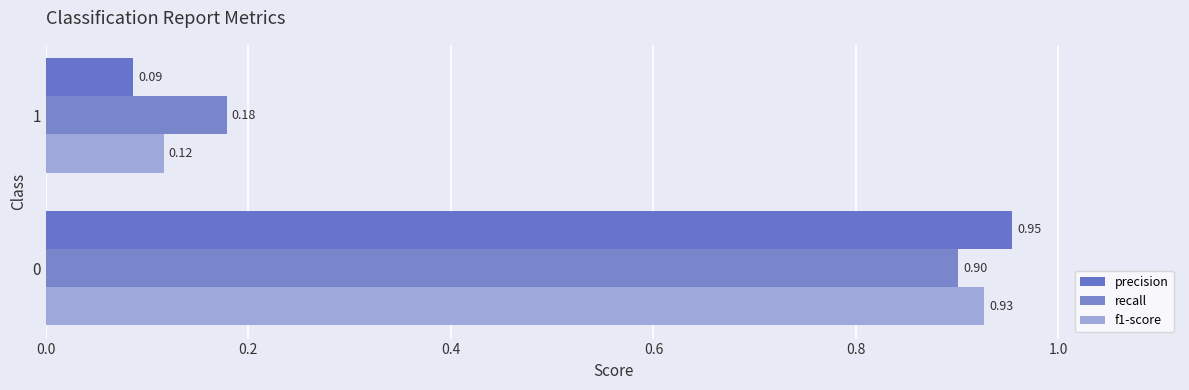

At which label is precision closest to 0?

1